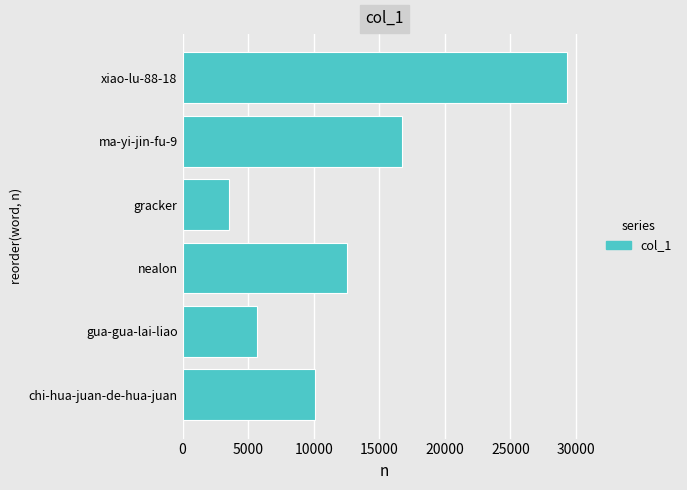

The value at gua-gua-lai-liao is 3409. True or false?

False